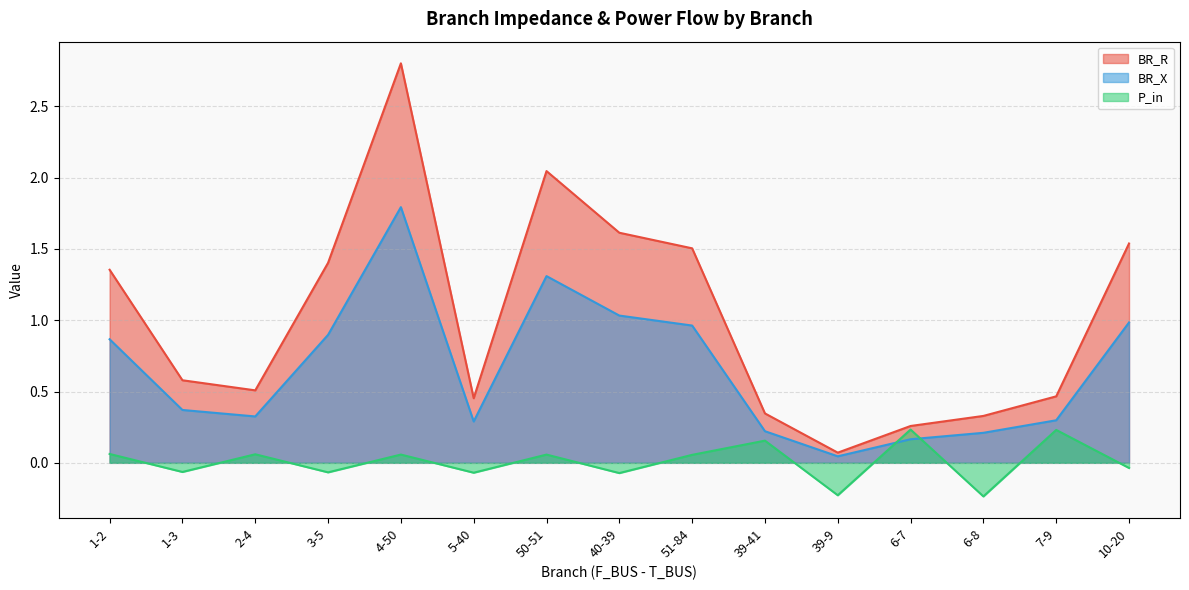

Reading right to left, what are all the values shown in this chart?

BR_R: 1.5	0.5	0.3	0.3	0.1	0.3	1.5	1.6	2.0	0.5	2.8	1.4	0.5	0.6	1.4
BR_X: 1.0	0.3	0.2	0.2	0.0	0.2	1.0	1.0	1.3	0.3	1.8	0.9	0.3	0.4	0.9
P_in: -0.0	0.2	-0.2	0.2	-0.2	0.2	0.1	-0.1	0.1	-0.1	0.1	-0.1	0.1	-0.1	0.1